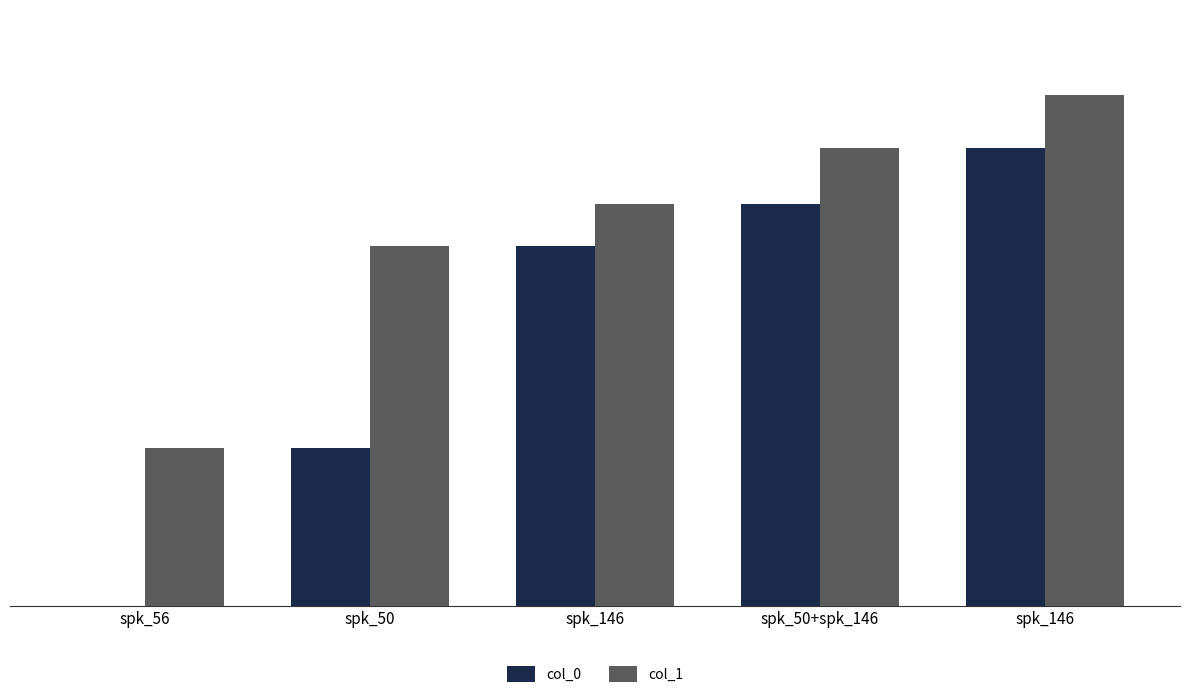

What are all the series names shown in the legend?

col_0, col_1